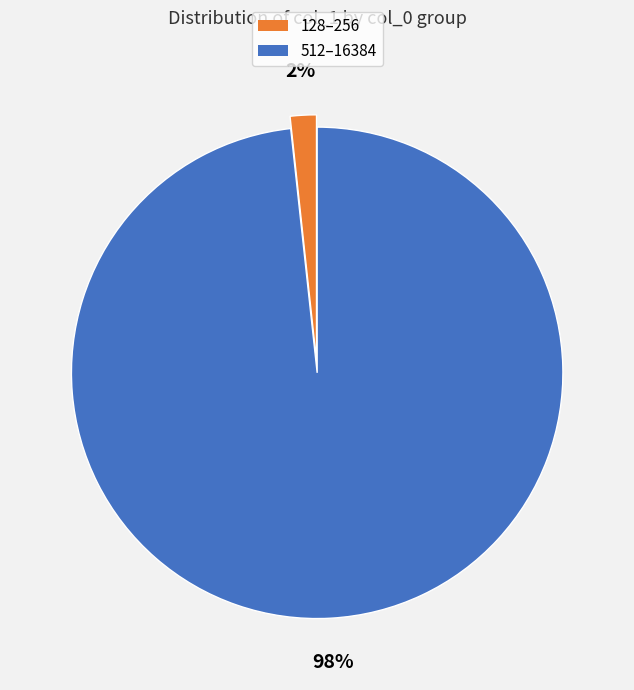

How many slices are in this pie chart?

2